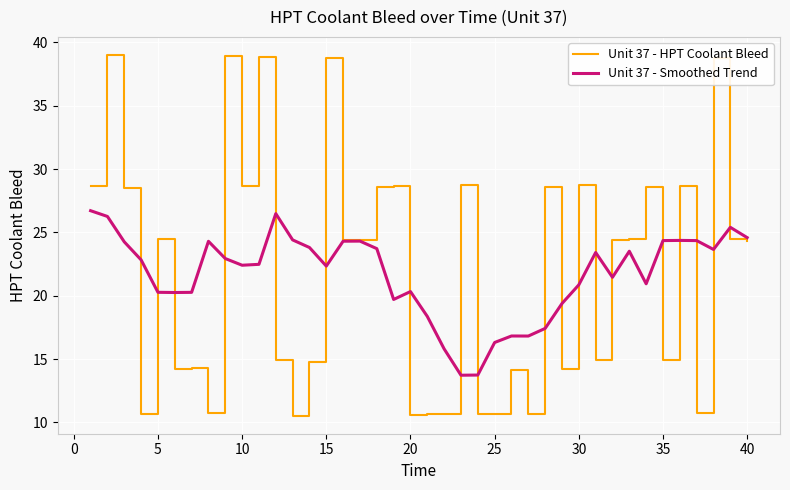

List the series in order of their peak value, lowest first.

Unit 37 - Smoothed Trend, Unit 37 - HPT Coolant Bleed